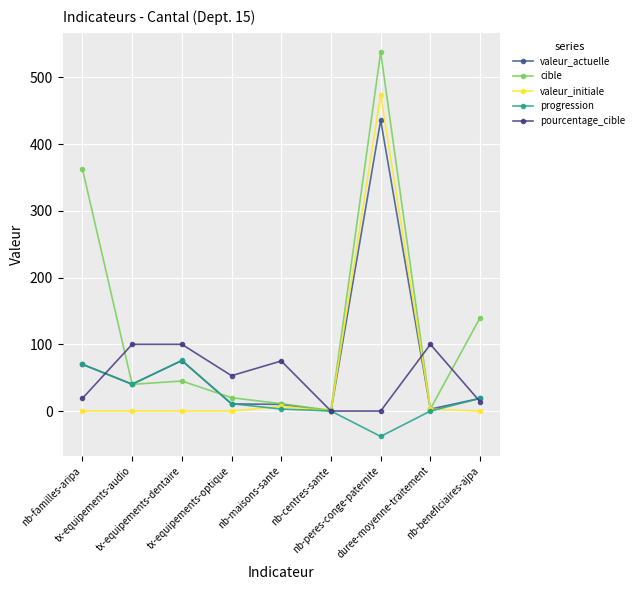

Is the value of progression at tx-equipements-optique greater than the value of valeur_actuelle at tx-equipements-audio?

No